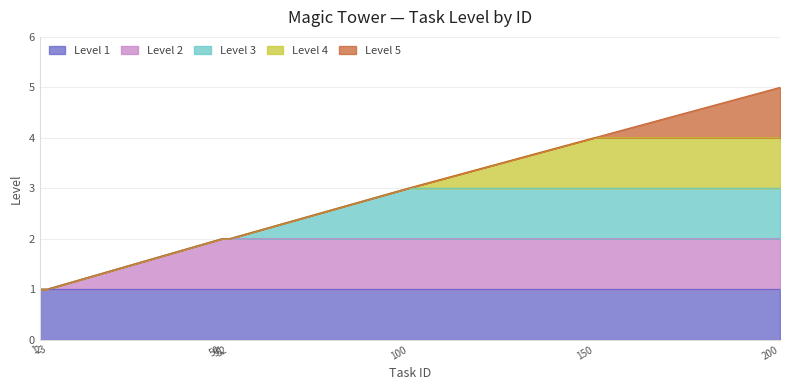

Reading left to right, transcribe all the data shown in this chart.

1=1	2=1	3=1	50=2	51=2	52=2	100=3	150=4	200=5